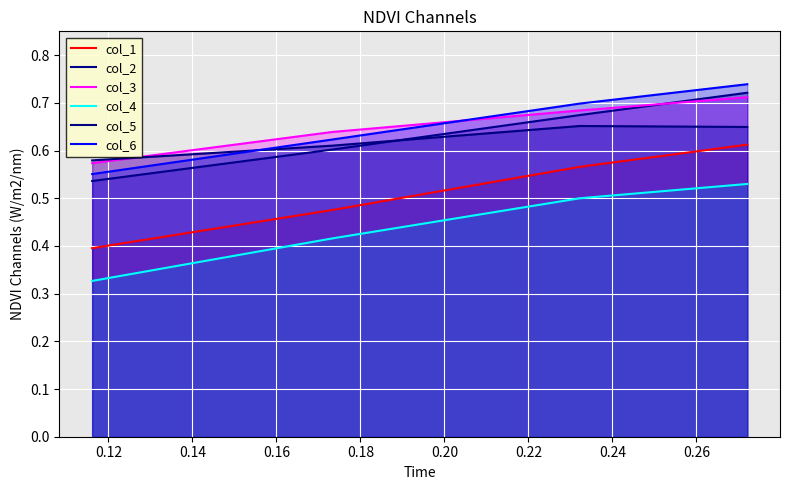

Reading left to right, what are all the values shown in this chart?

col_1: 0.4	0.5	0.6	0.6
col_2: 0.5	0.6	0.7	0.7
col_3: 0.6	0.6	0.7	0.7
col_4: 0.3	0.4	0.5	0.5
col_5: 0.6	0.6	0.7	0.6
col_6: 0.6	0.6	0.7	0.7